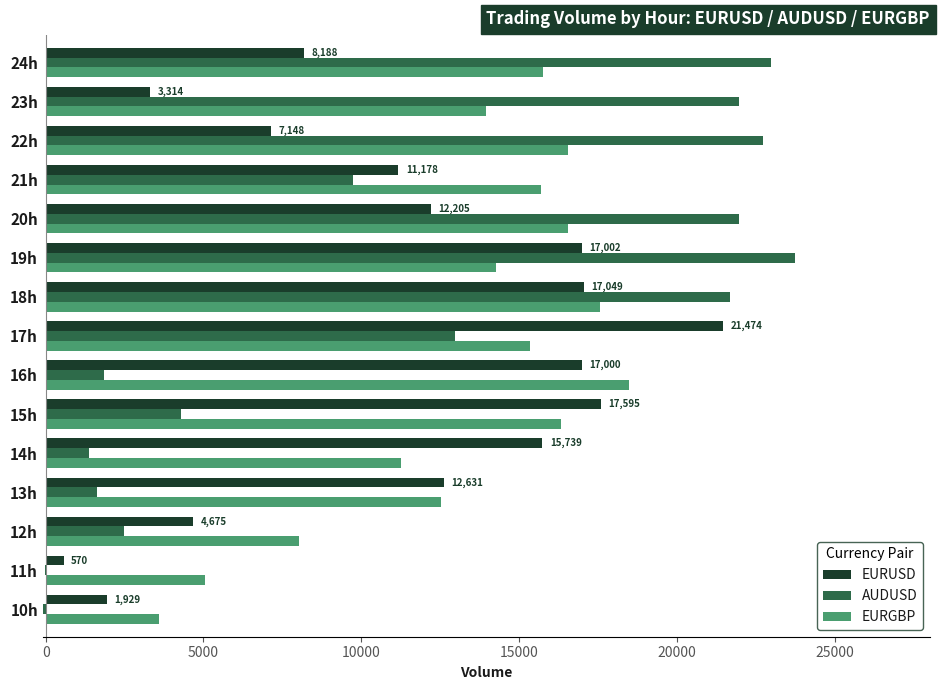

Between 11h and 22h, which series saw the biggest shift?

AUDUSD